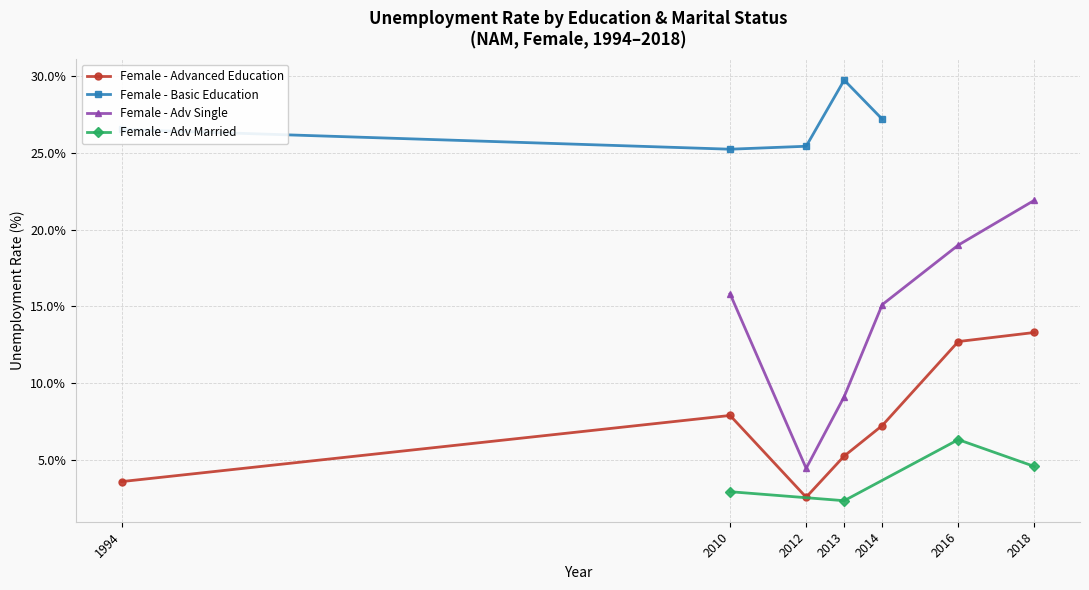

Rank the categories by Female - Advanced Education value from lowest to highest.

2012, 1994, 2013, 2014, 2010, 2016, 2018